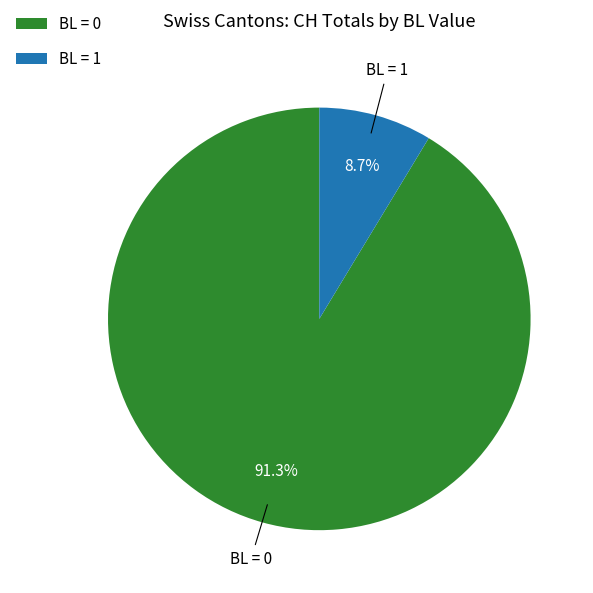

Which category has the smallest portion of the pie?

BL = 1